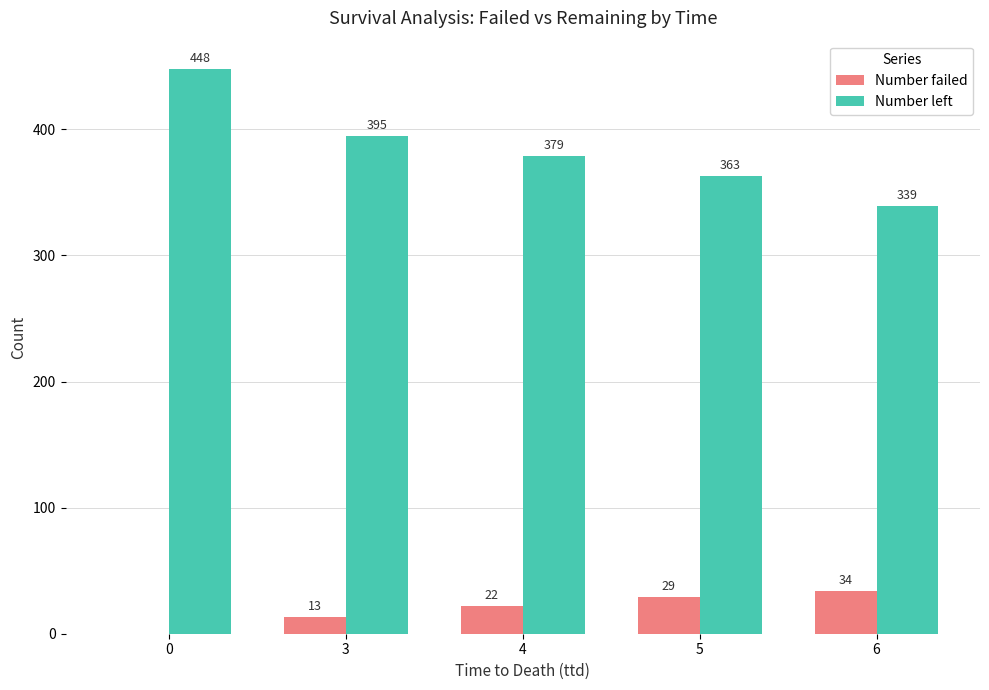

The Number failed series shows 13 at 3. True or false?

True